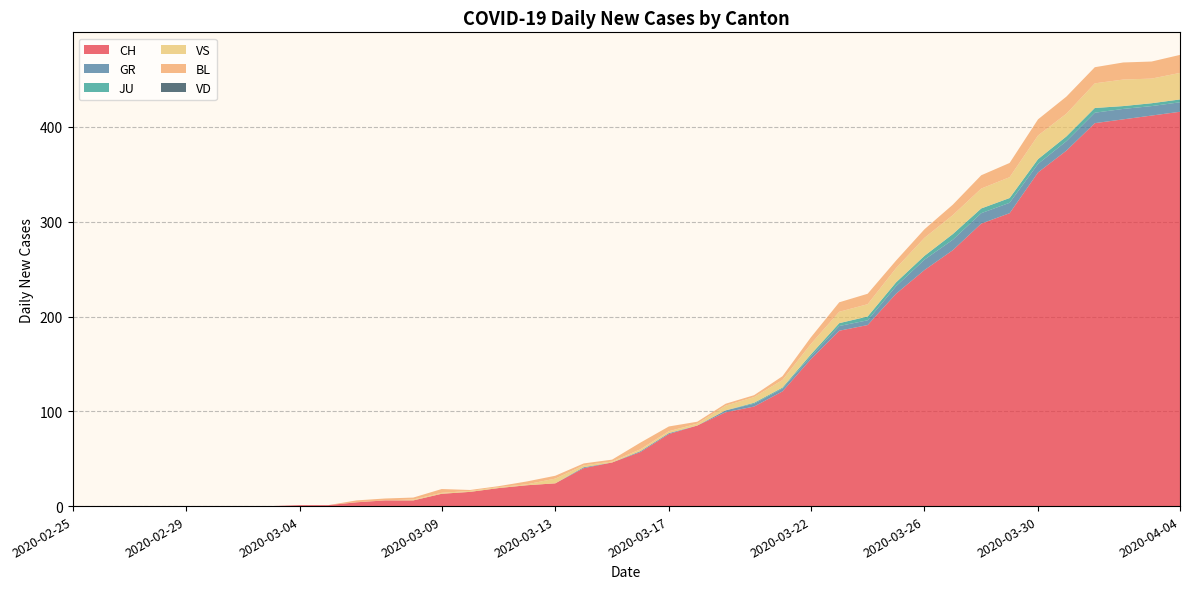

Reading right to left, list all the values displayed in this chart.

CH: 416	412	408	404	375	352	309	298	270	249	224	191	185	155	121	105	99	85	76	57	46	40	24	22	19	15	13	6	6	4	1	1	0	0	0	0	0	0	0	0
GR: 10	10	11	11	10	9	11	11	11	11	8	5	5	3	3	3	2	0	1	1	0	1	0	0	0	0	0	0	0	0	0	0	0	0	0	0	0	0	0	0
JU: 3	3	3	5	5	5	5	5	6	4	4	4	3	2	1	1	0	0	0	0	0	0	0	0	0	0	0	0	0	0	0	0	0	0	0	0	0	0	0	0
VS: 28	26	28	26	24	25	22	21	20	19	15	13	12	11	8	6	5	2	2	2	1	2	5	1	1	1	1	1	0	0	0	0	0	0	0	0	0	0	0	0
BL: 19	18	18	17	18	17	15	14	11	9	8	11	10	7	4	2	2	2	5	7	2	2	3	3	1	1	4	2	2	2	0	0	0	0	0	0	0	0	0	0
VD: 0	0	0	0	0	0	0	0	0	0	0	0	0	0	0	0	0	0	0	0	0	0	0	0	0	0	0	0	0	0	0	0	0	0	0	0	0	0	0	0